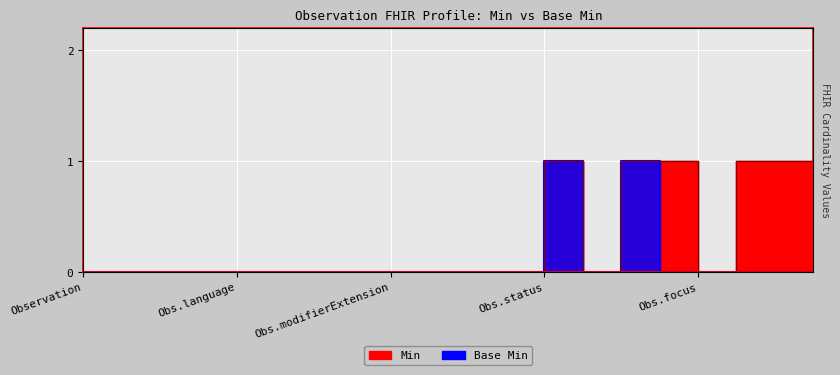

Which label corresponds to the smallest value in the chart?

Observation